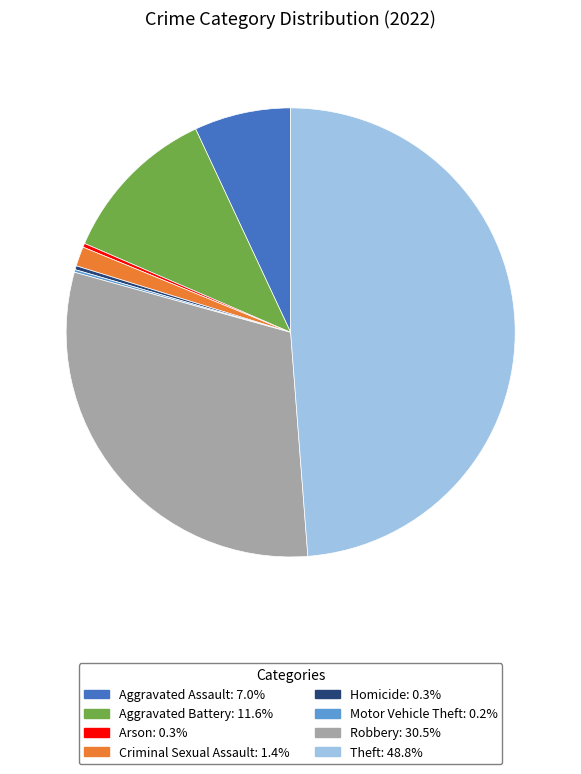

Which category has the biggest portion of the pie?

Theft